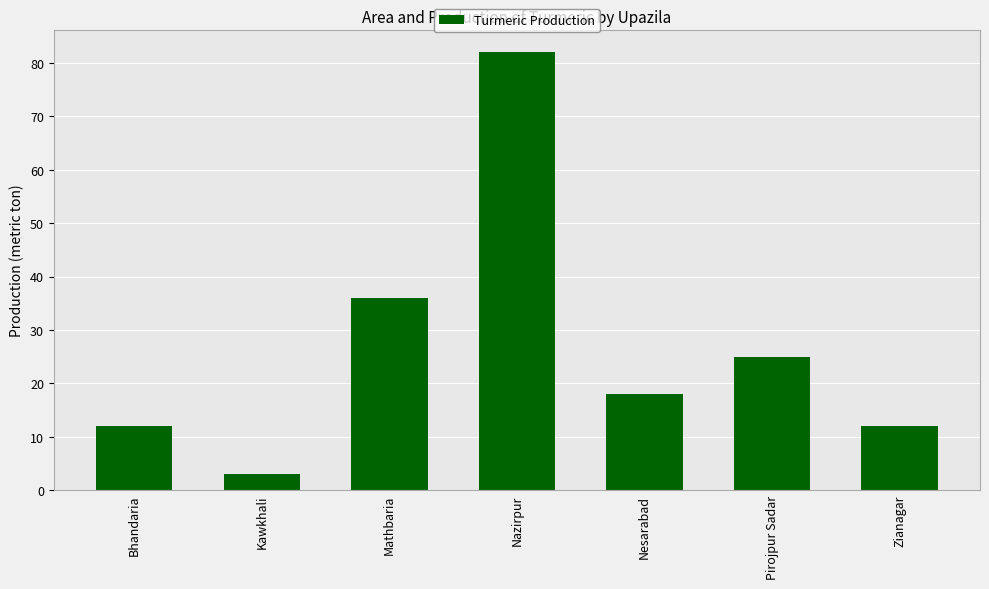

Which category has the lowest value across all series?

Kawkhali